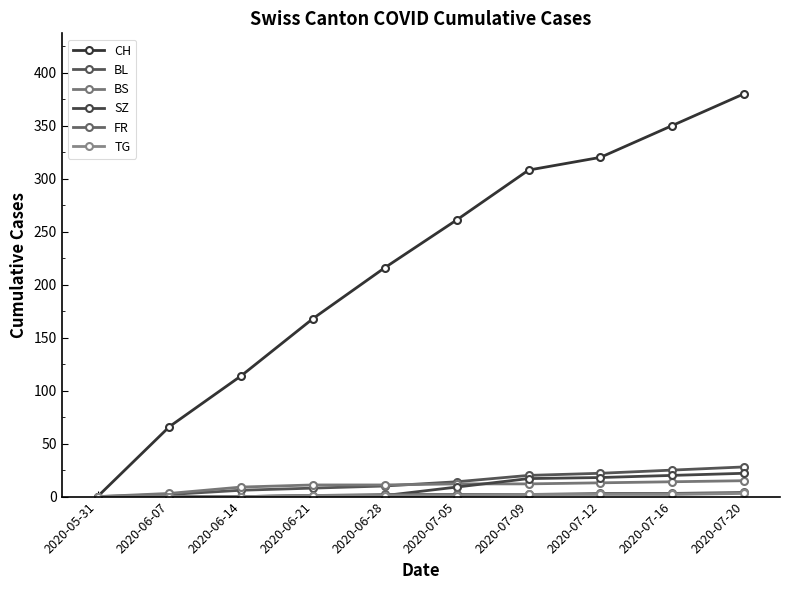

How many series are shown in this chart?

6